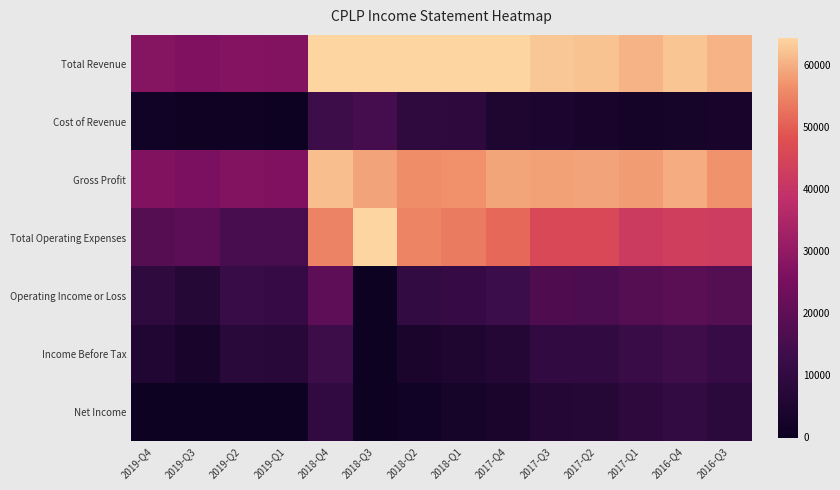

How many categories are shown in the chart?

14